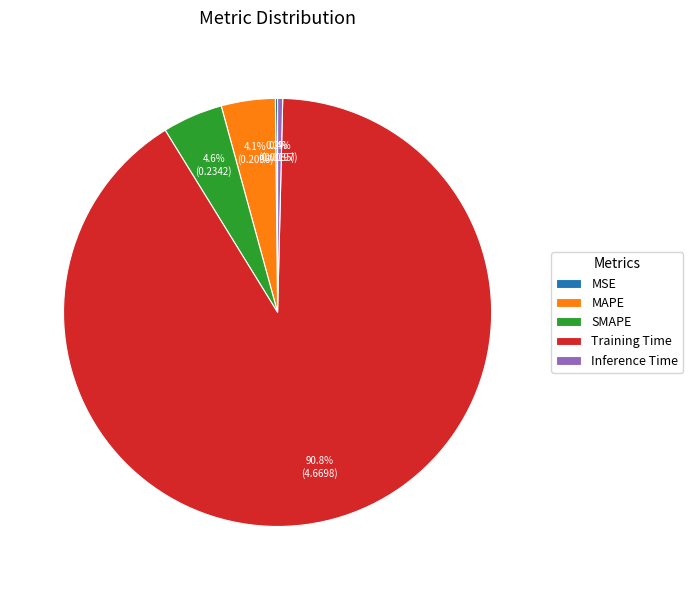

Do Training Time and MAPE together represent more than half of the pie?

Yes